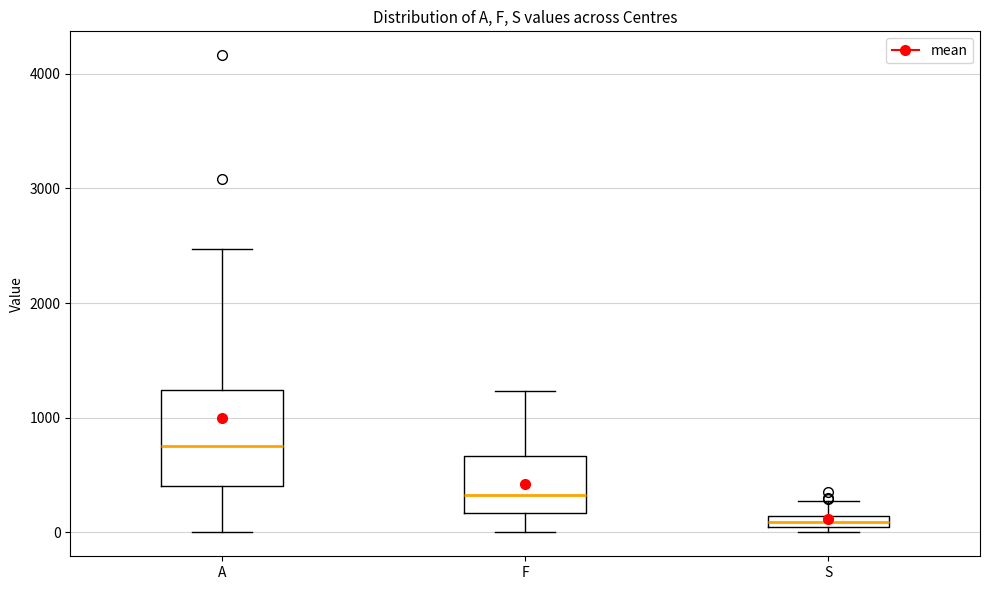

Where is the upper edge of the box for F on the y-axis? The values are not printed on the chart, so give them approximately, as read against the axis.

700